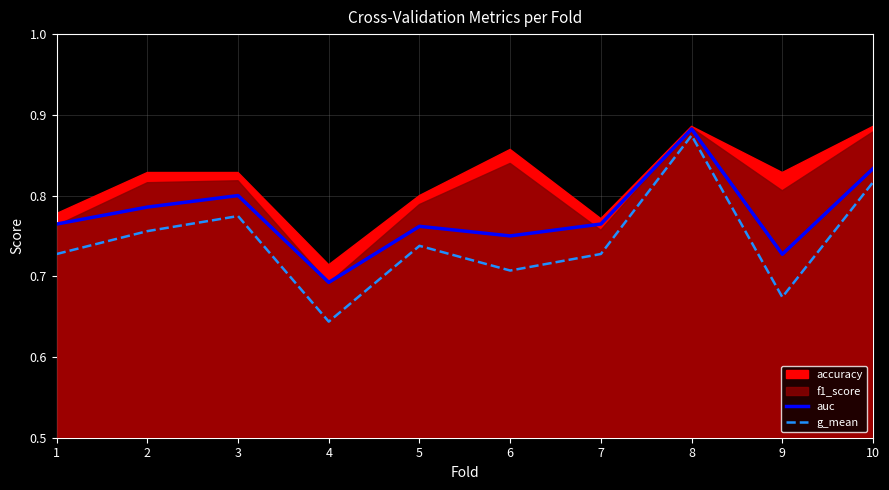

What is the difference between the highest and lowest values at 9?

0.1